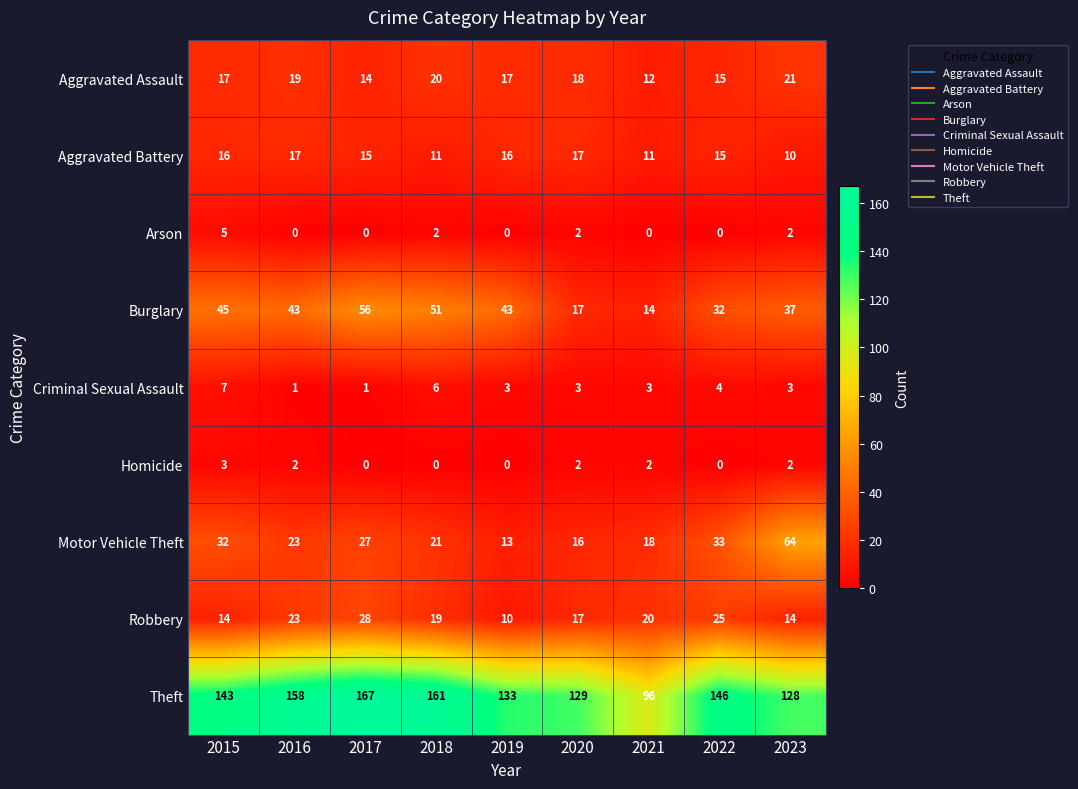

What is the approximate value of Robbery at 2021, to the nearest 5?

20